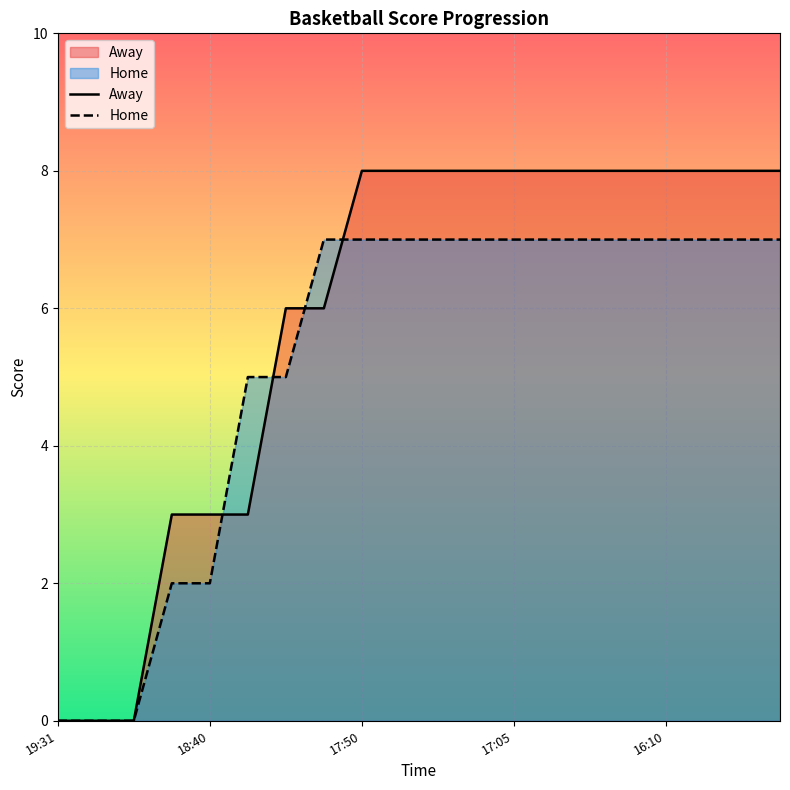

List the series in order of their overall mean, lowest first.

Home, Away